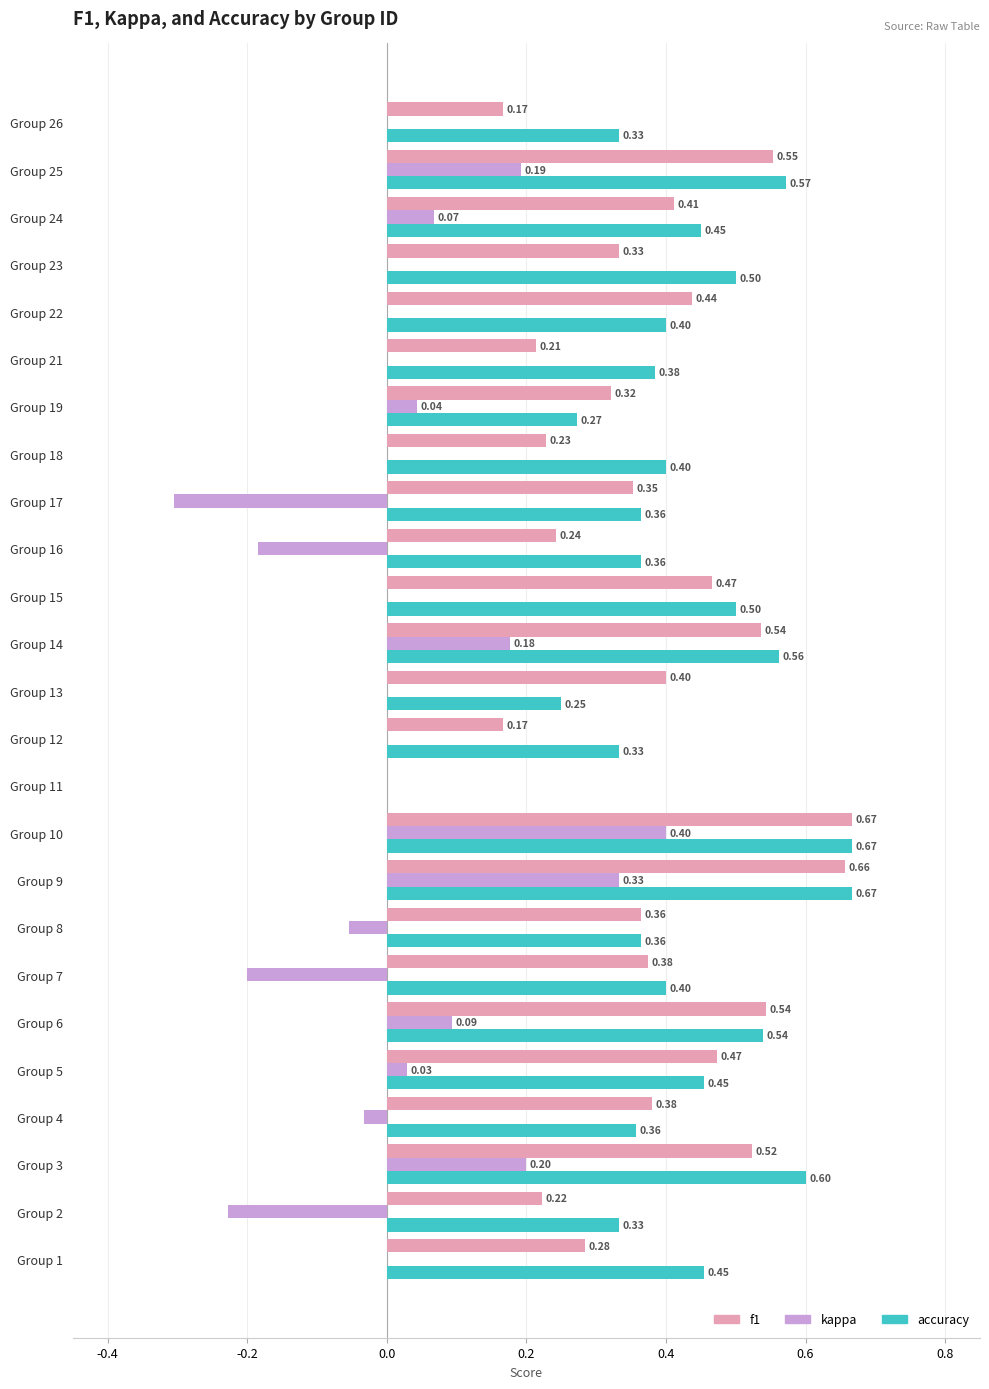

Between Group 9 and Group 19, which series saw the biggest shift?

accuracy